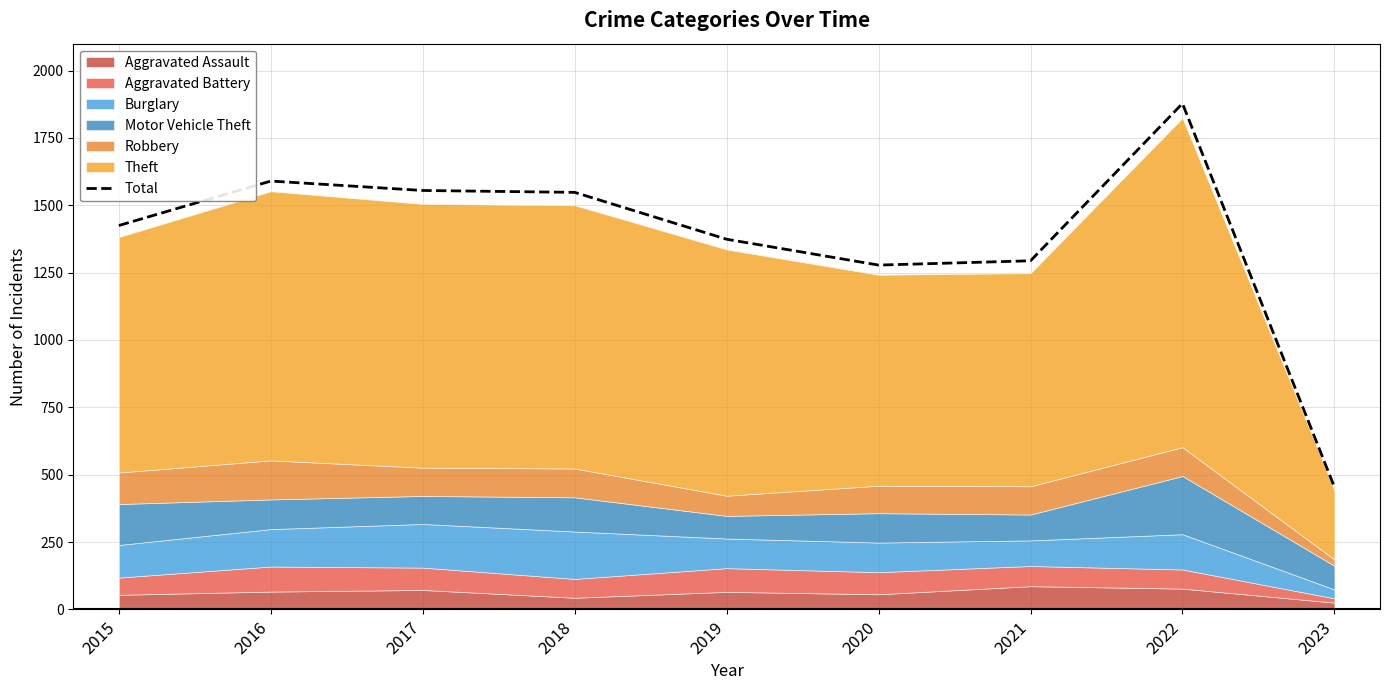

Where is the data nearest to the value 1166?

2020